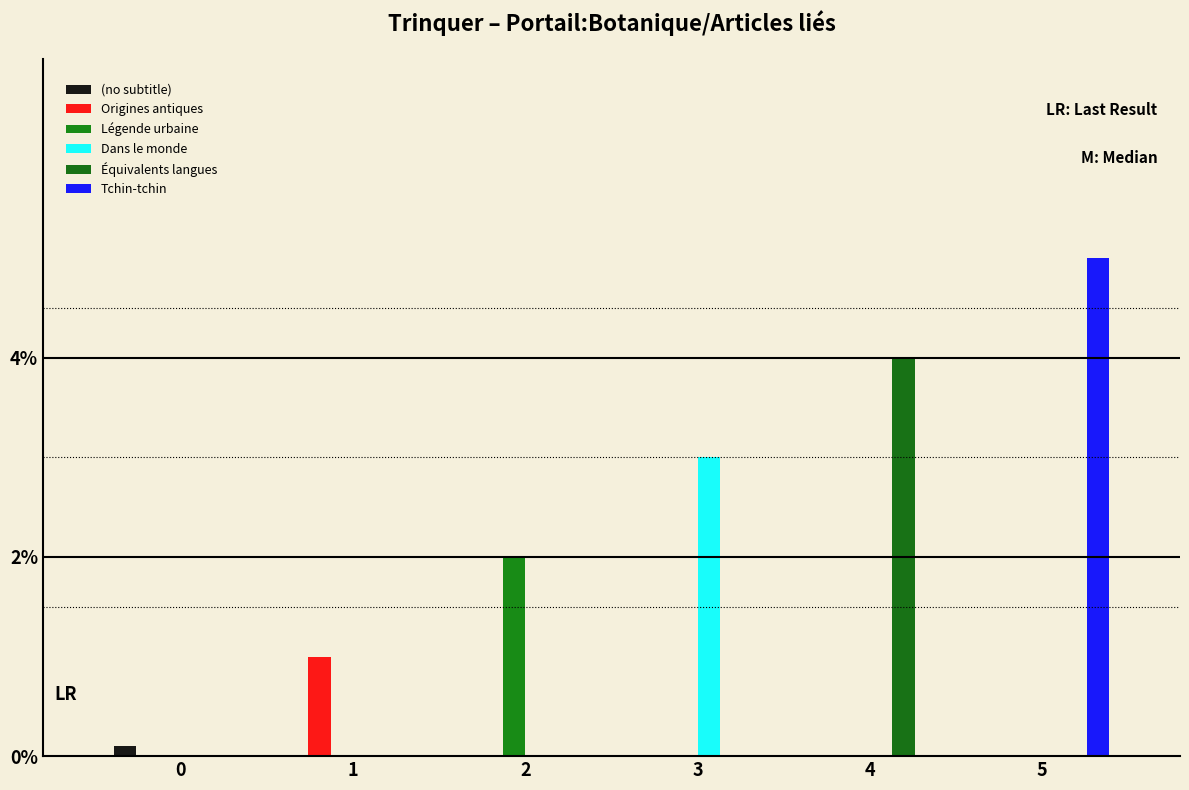

List the series in order of their overall mean, lowest first.

(no subtitle), Origines antiques, Légende urbaine, Dans le monde, Équivalents langues, Tchin-tchin